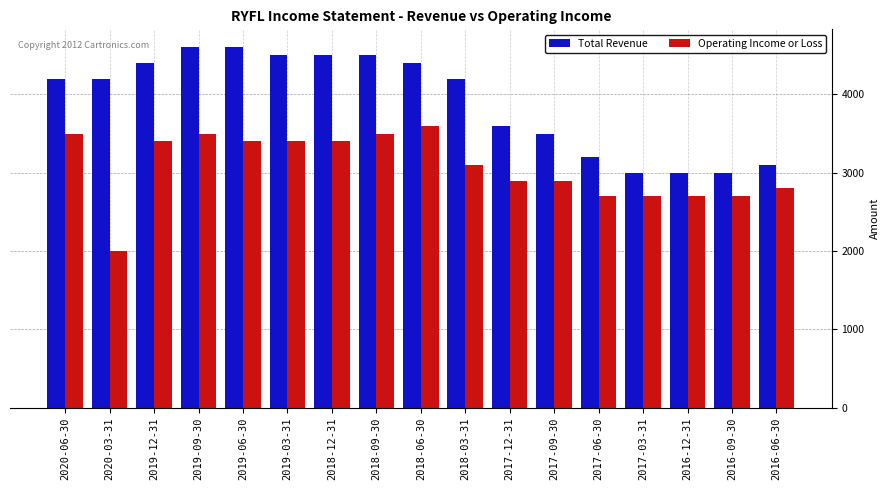

True or false: Total Revenue has a value of 4500 at 2019-03-31.

True